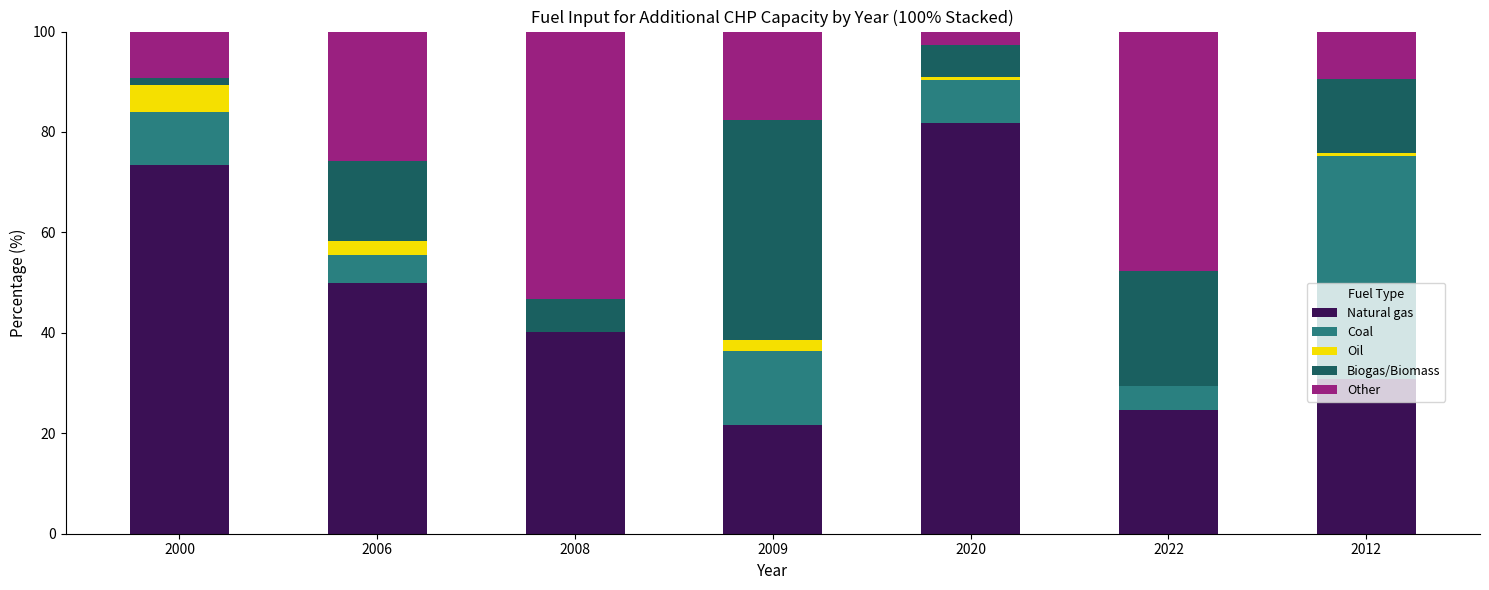

What is the sum of all Natural gas values?

322.3